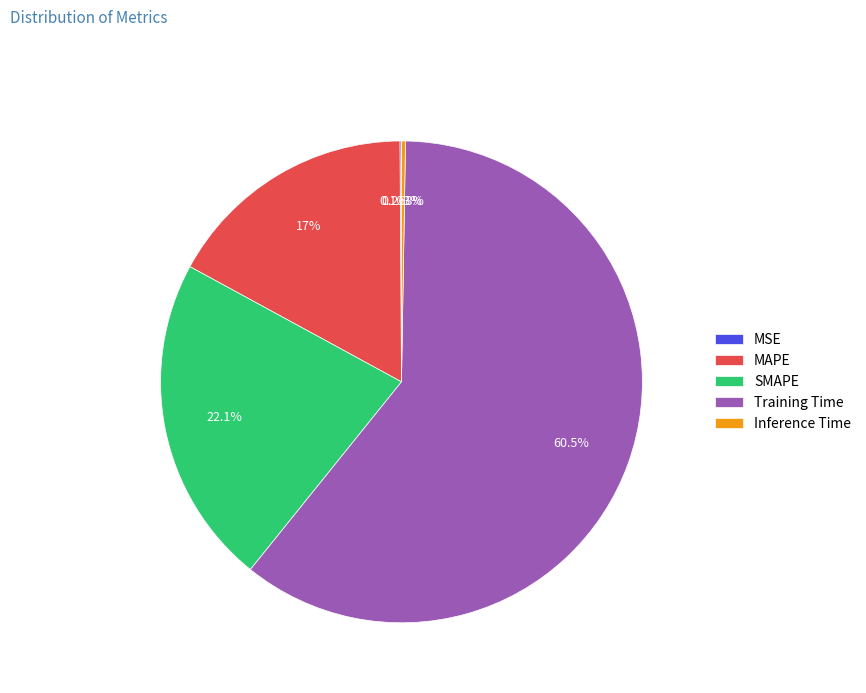

Is there any slice that represents more than half of the pie?

Yes